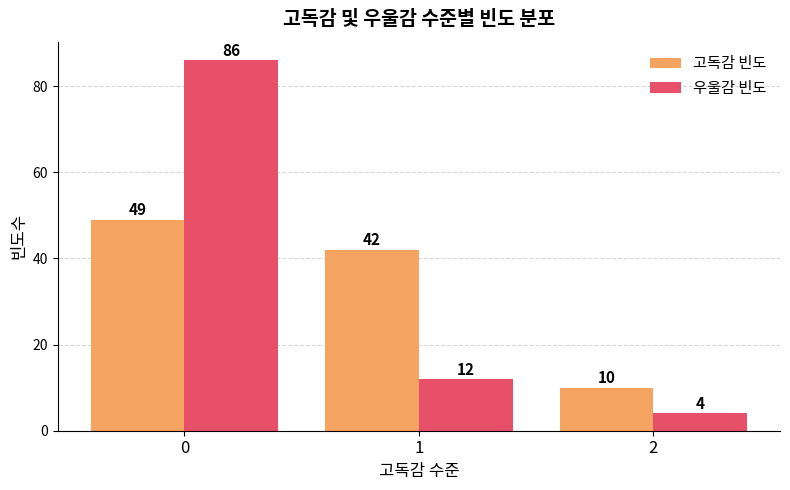

List the series in order of their peak value, lowest first.

고독감 빈도, 우울감 빈도